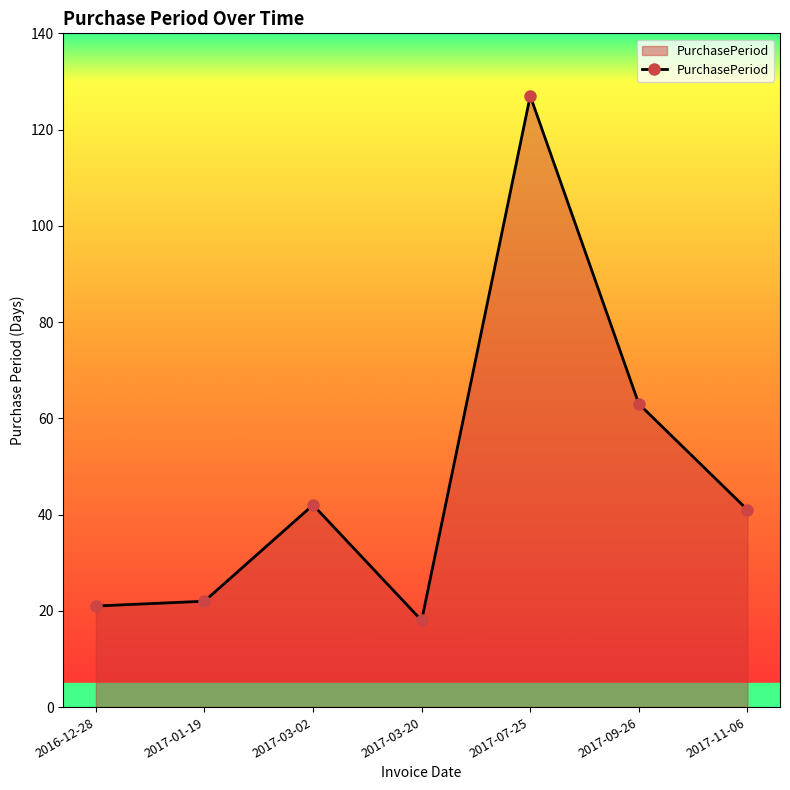

Reading left to right, list all the values displayed in this chart.

2016-12-28=21	2017-01-19=22	2017-03-02=42	2017-03-20=18	2017-07-25=127	2017-09-26=63	2017-11-06=41